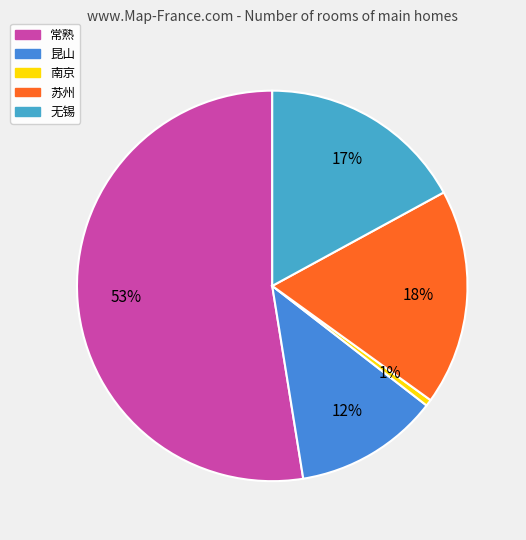

Approximately how many times larger is the value at 昆山 compared to 无锡?

0.7